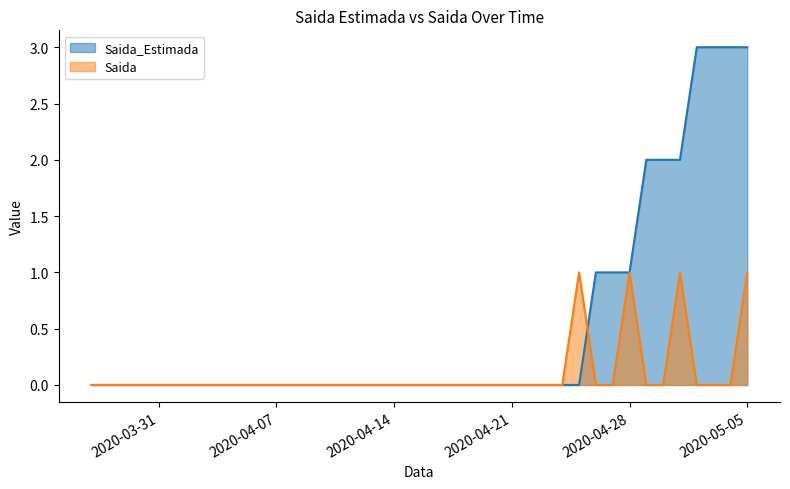

Does the chart display data point markers on the line(s)?

No